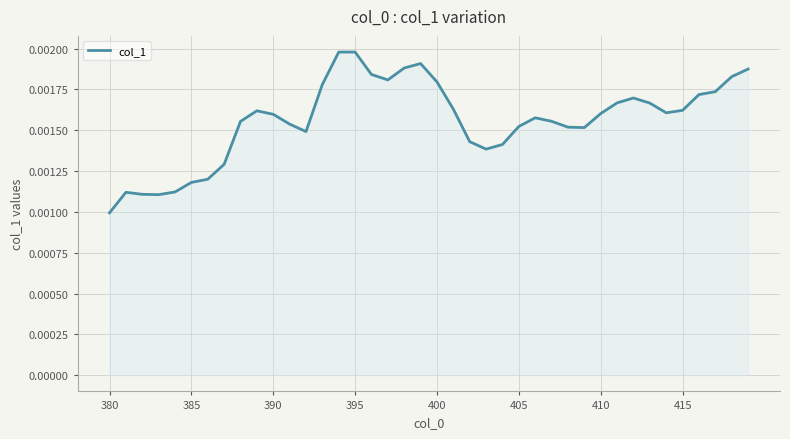

How many series are shown in this chart?

1